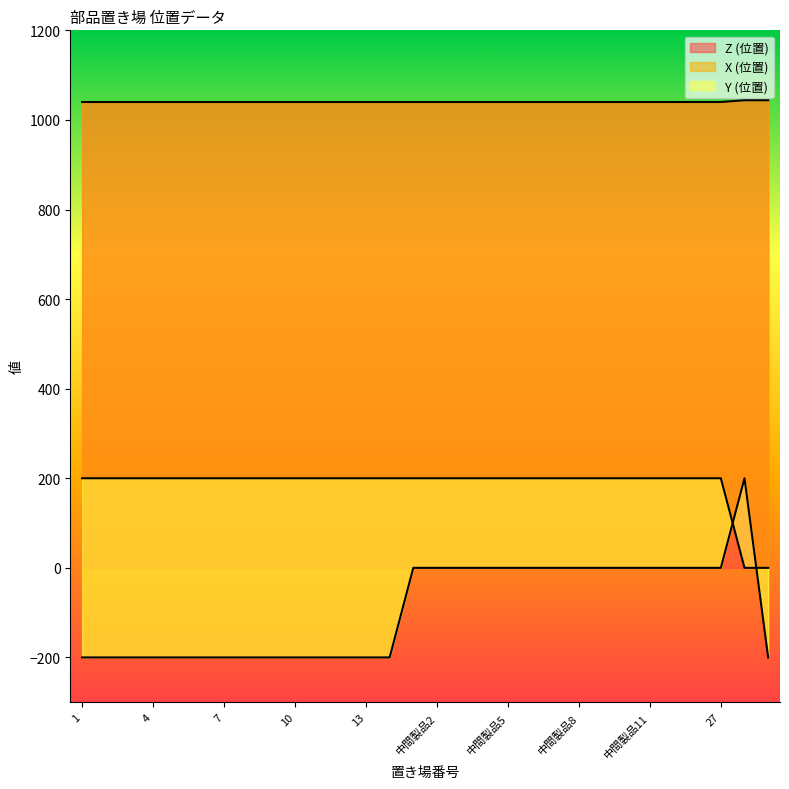

Is the value of Y (位置) at 中間製品5 greater than the value of Z (位置) at 27?

No